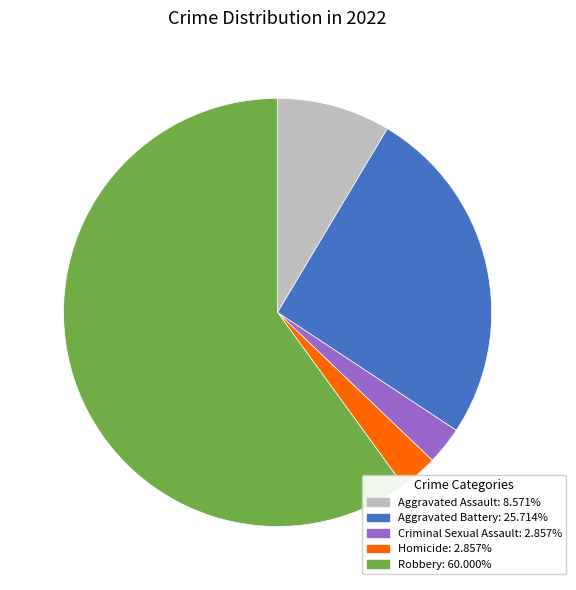

Count the number of slices in the pie.

5